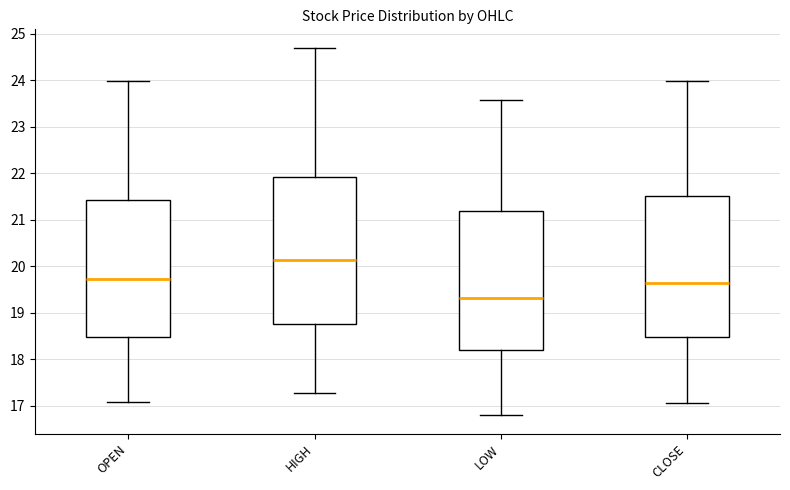

Reading left to right, read every box against the y-axis: the position of its median line, the range the box covers, and the ends of its whiskers. The values are not printed on the chart, so give them approximately, as read against the axis.

OPEN: median 19.7, box 18.5 to 21.4, whiskers 17.1 to 24.0
HIGH: median 20.1, box 18.8 to 21.9, whiskers 17.3 to 24.7
LOW: median 19.3, box 18.2 to 21.2, whiskers 16.8 to 23.6
CLOSE: median 19.6, box 18.5 to 21.5, whiskers 17.1 to 24.0